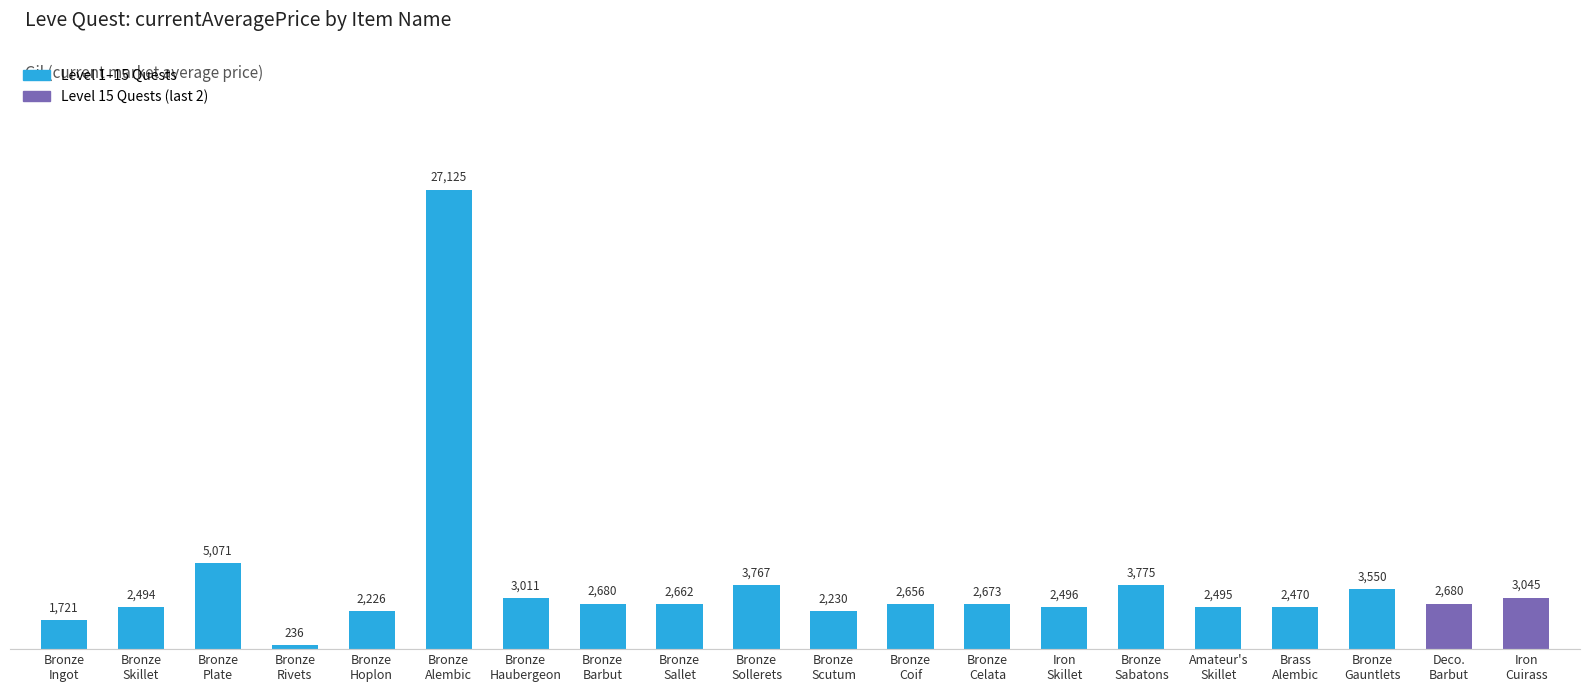

Which category has the lowest value across all series?

Bronze
Rivets